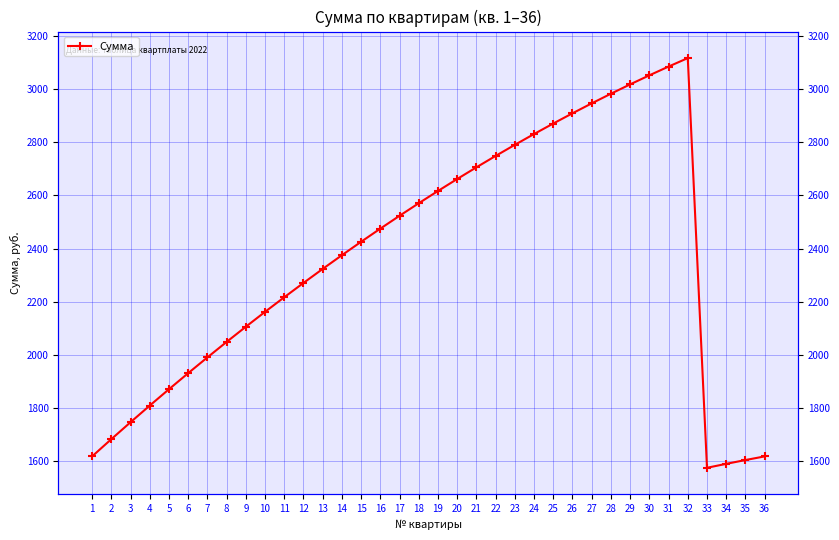

Reading left to right, transcribe all the data shown in this chart.

1=1617.0	2=1681.9	3=1745.7	4=1808.4	5=1870.0	6=1930.5	7=1989.9	8=2048.2	9=2105.4	10=2161.5	11=2216.5	12=2270.4	13=2323.2	14=2374.9	15=2425.5	16=2475.0	17=2523.4	18=2570.7	19=2616.9	20=2662.0	21=2706.0	22=2748.9	23=2790.7	24=2831.4	25=2871.0	26=2909.5	27=2946.9	28=2983.2	29=3018.4	30=3052.5	31=3085.5	32=3117.4	33=1574.1	34=1589.0	35=1603.2	36=1617.0